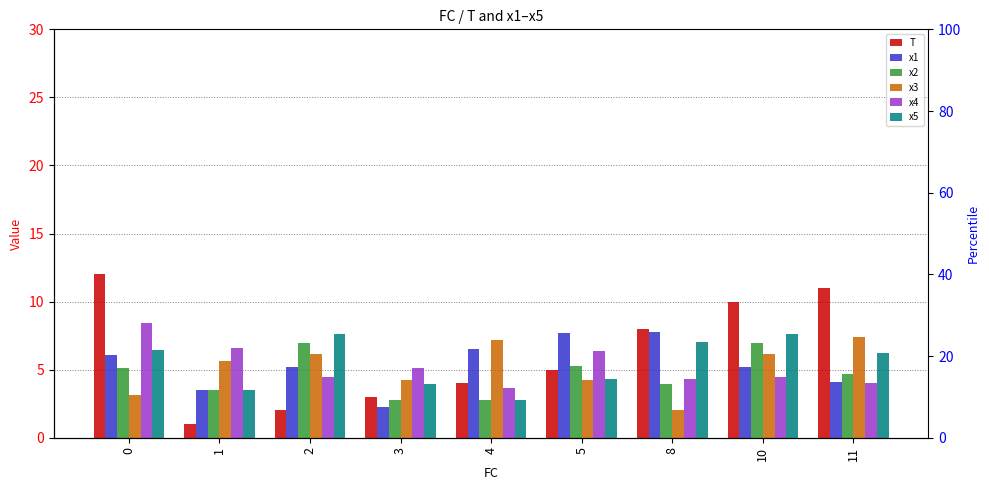

Reading right to left, extract all data points from this chart.

T: 11.0	10.0	8.0	5.0	4.0	3.0	2.0	1.0	12.0
x1: 4.1	5.2	7.7	7.7	6.5	2.3	5.2	3.5	6.1
x2: 4.7	6.9	3.9	5.3	2.8	2.8	6.9	3.5	5.1
x3: 7.4	6.2	2.0	4.2	7.2	4.2	6.2	5.6	3.2
x4: 4.0	4.5	4.3	6.4	3.6	5.1	4.5	6.6	8.4
x5: 6.2	7.6	7.1	4.3	2.8	3.9	7.6	3.5	6.5